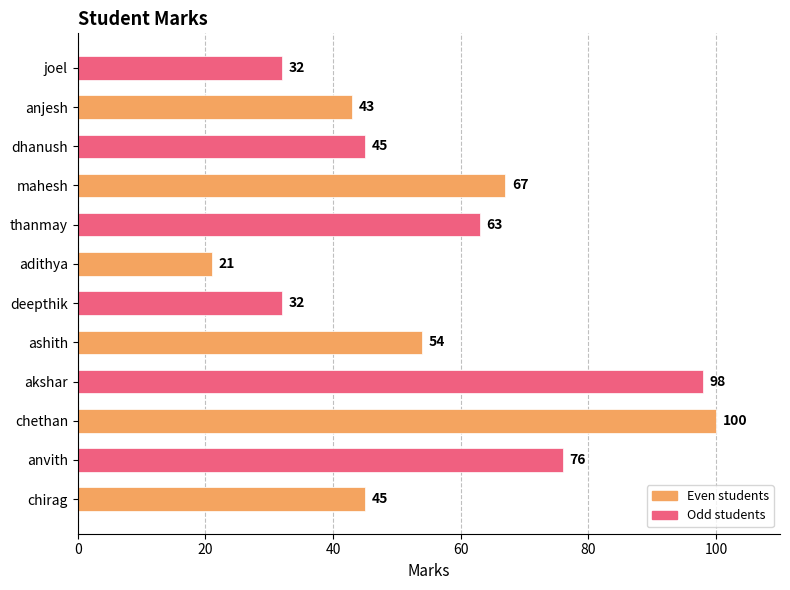

What is the average value?

56